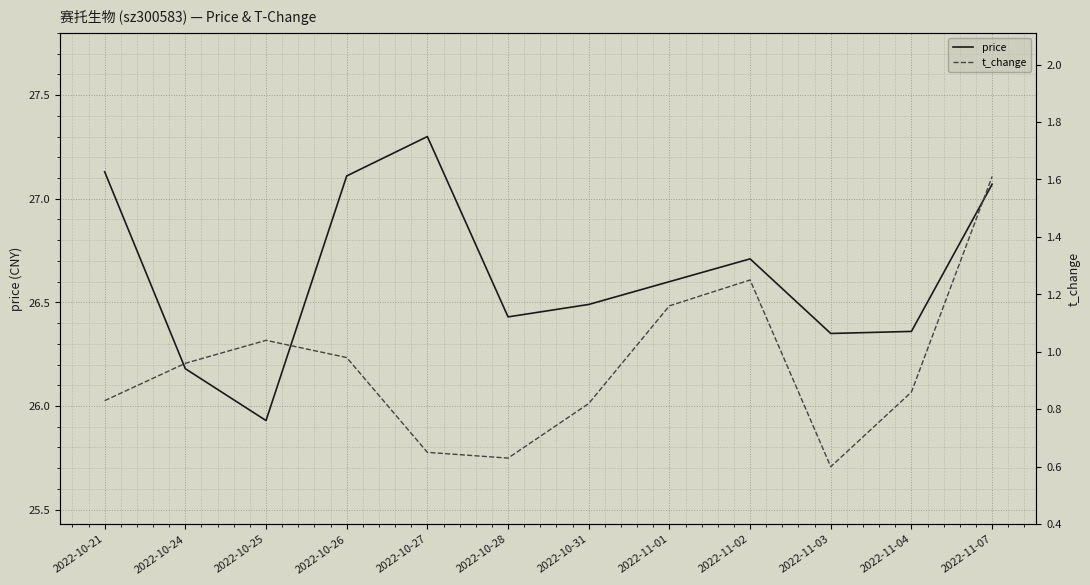

Reading right to left, what are all the values shown in this chart?

price: 27.1	26.4	26.4	26.7	26.6	26.5	26.4	27.3	27.1	25.9	26.2	27.1
t_change: 1.6	0.9	0.6	1.2	1.2	0.8	0.6	0.7	1.0	1.0	1.0	0.8